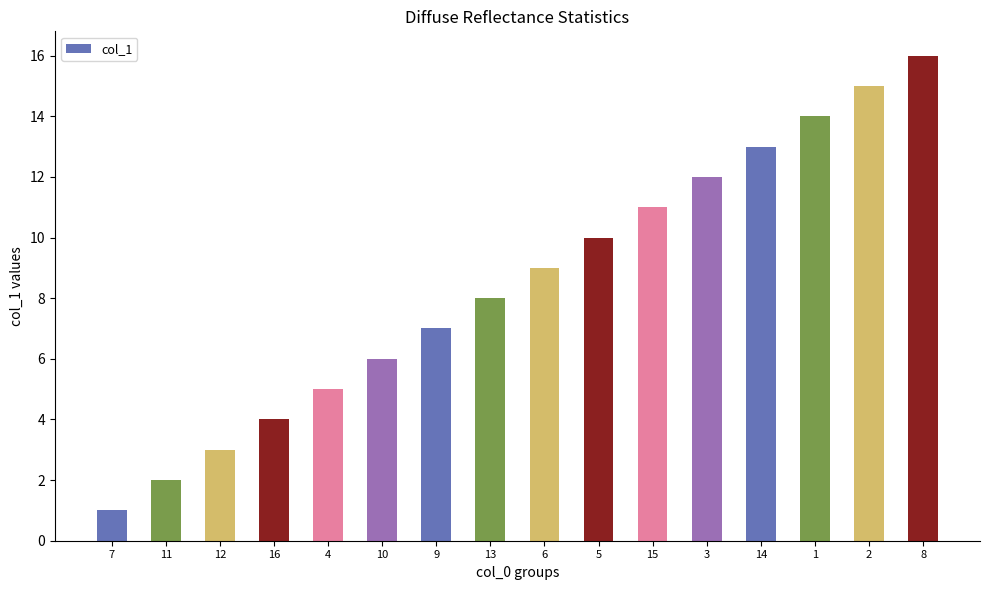

Which has a higher value, 4 or 12?

4